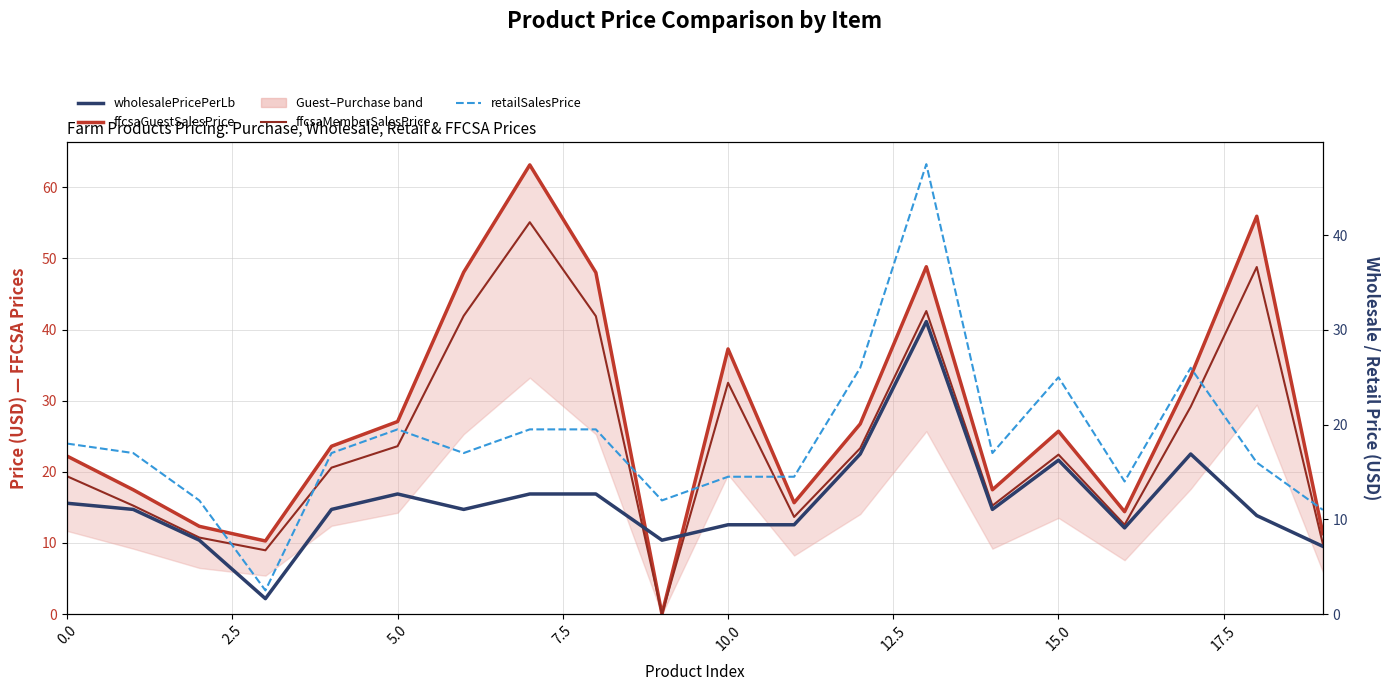

What is the value of the retailSalesPrice point at the 12th from the left?

14.5